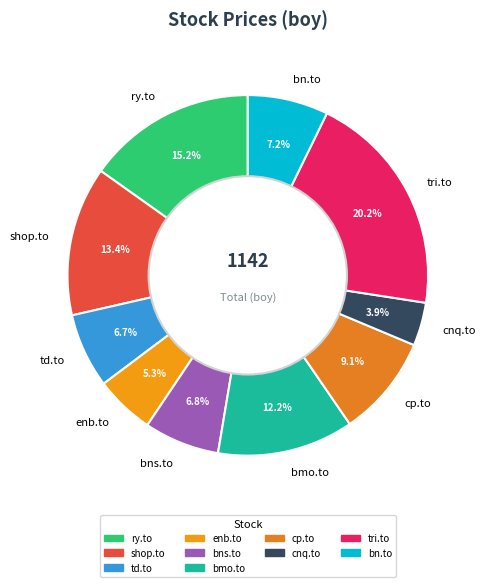

How many slices are in this pie chart?

10